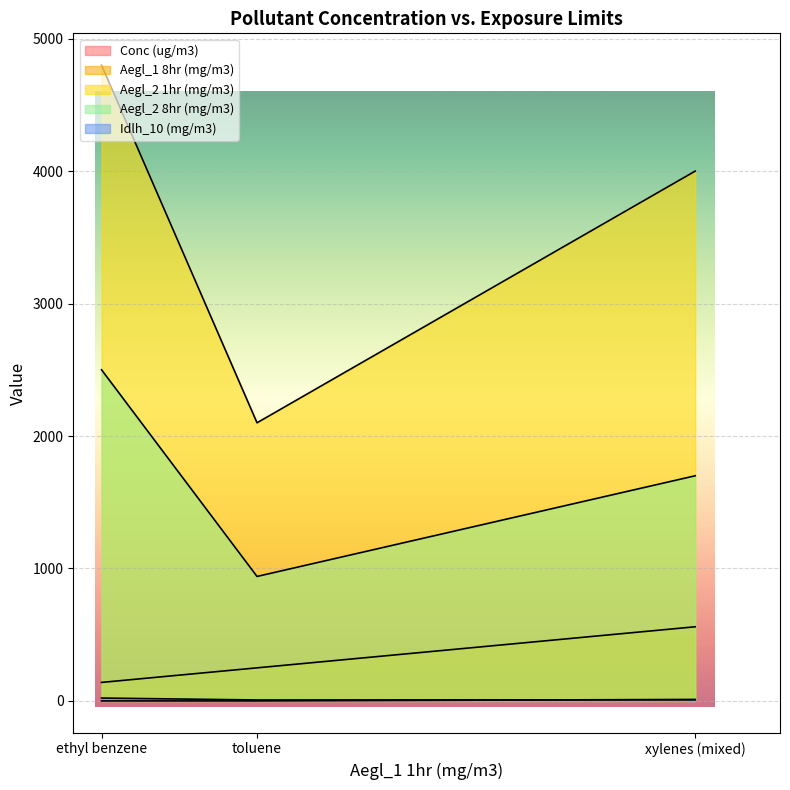

What is the spread (max minus min) of values at xylenes (mixed)?

3991.3